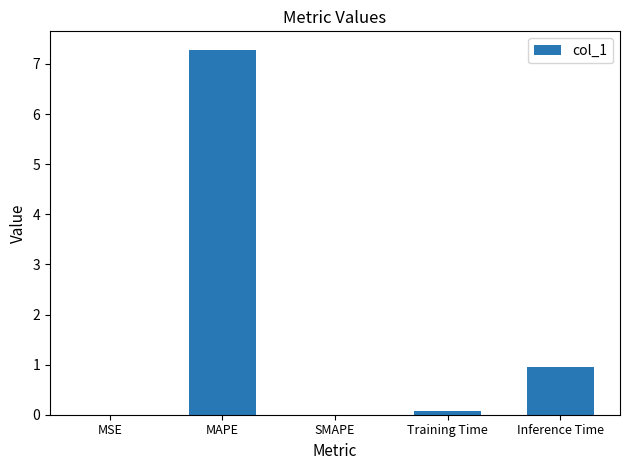

The chart shows a value of 0.0 at MSE. True or false?

True